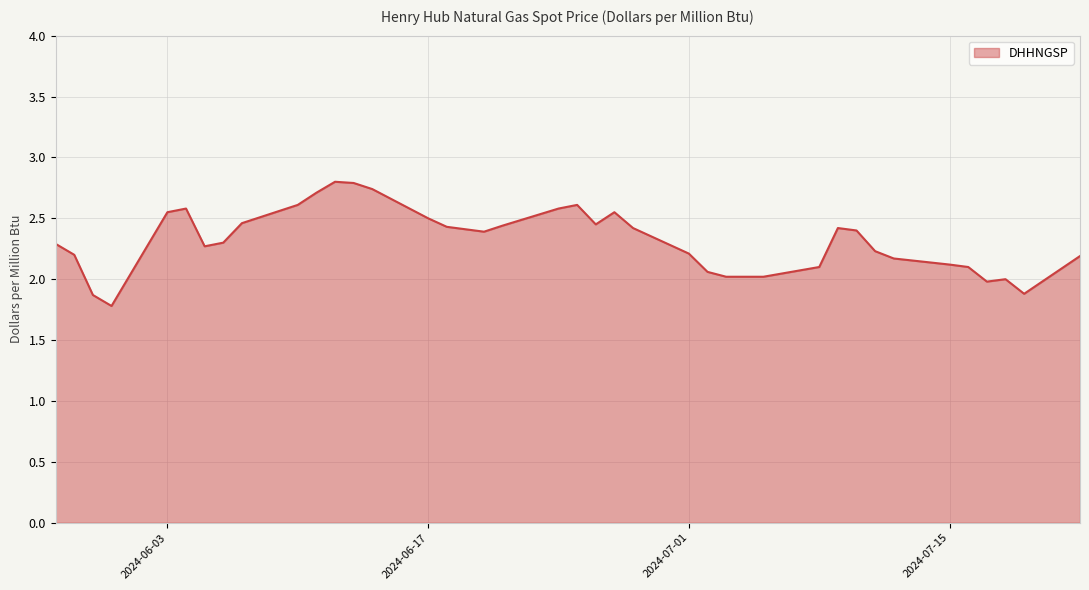

What is the minimum value shown in the chart?

1.8